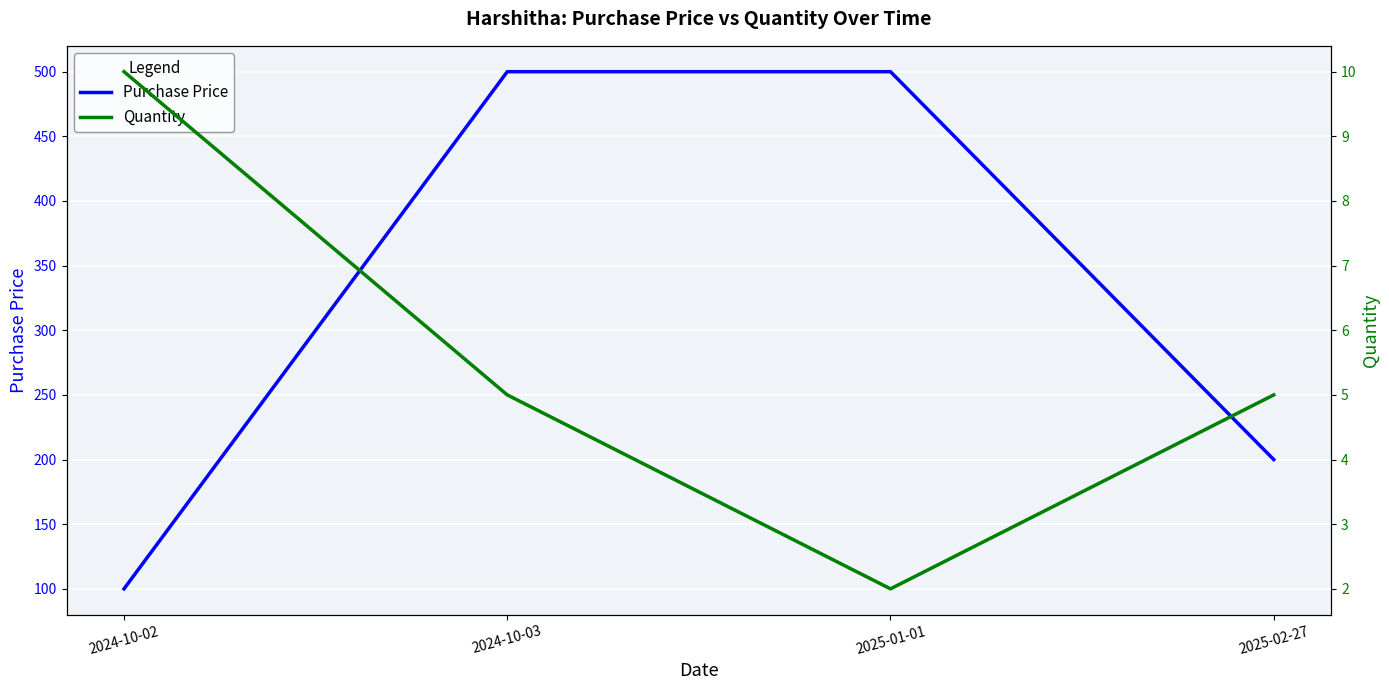

List the series in order of their overall mean, highest first.

Purchase Price, Quantity